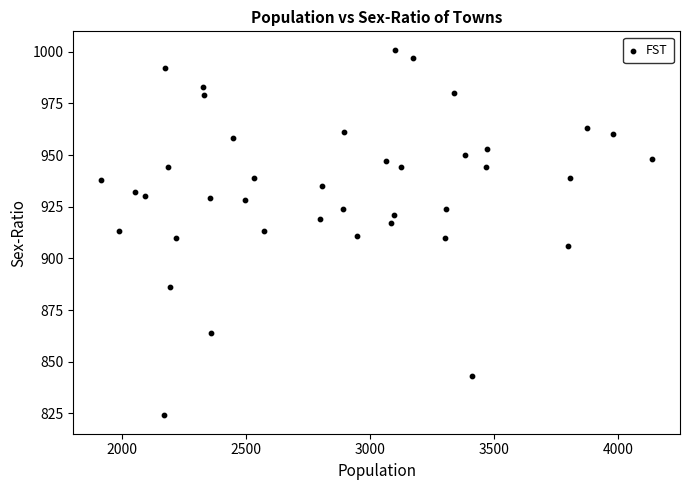

What is the range of Y values (max minus min)?

177